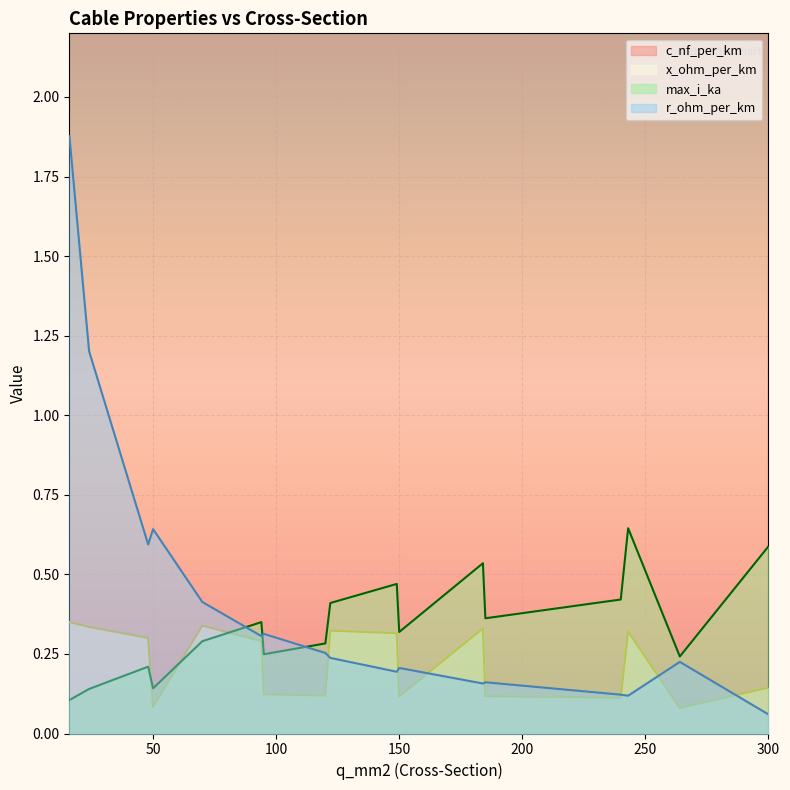

What is the average value of the c_nf_per_km series?

117.2